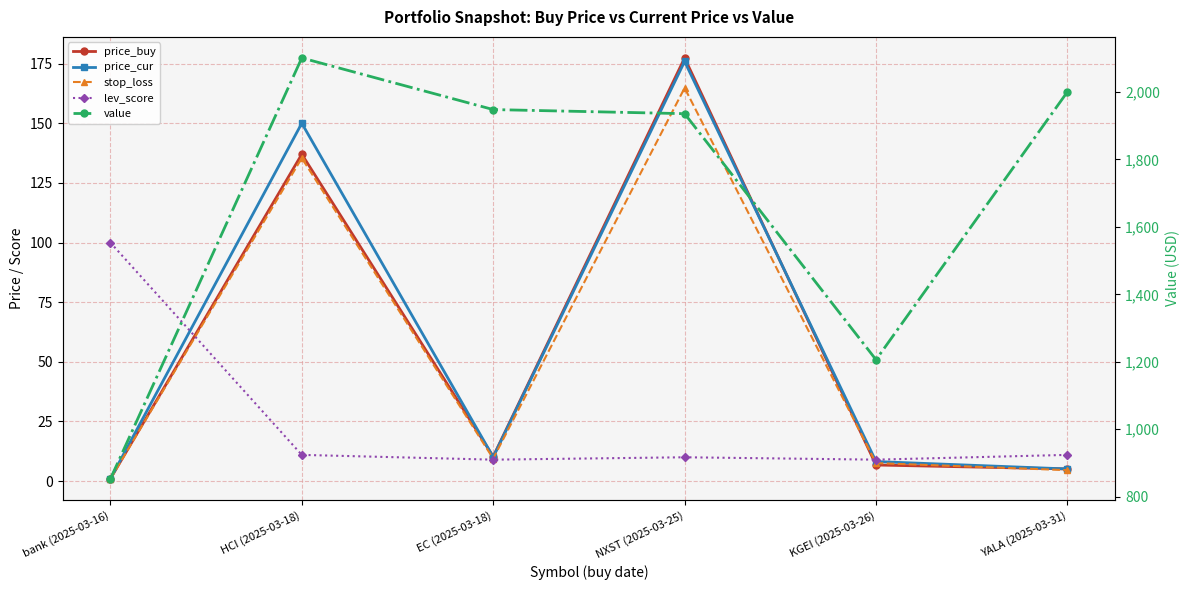

What are all the series names shown in the legend?

price_buy, price_cur, stop_loss, lev_score, value